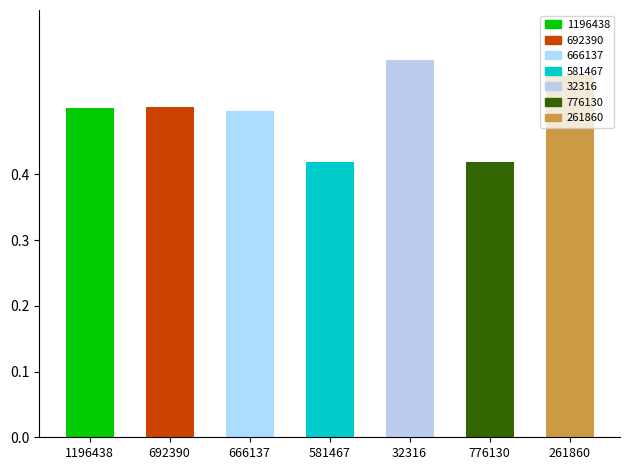

What is the label of the 1st bar from the right?

261860